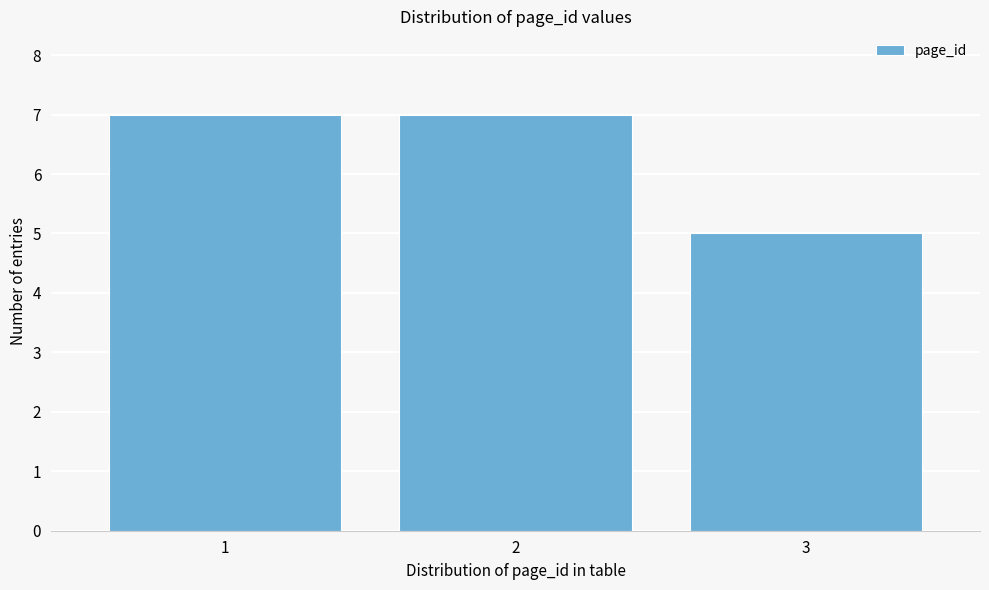

Reading left to right, transcribe all the data shown in this chart.

7	7	5